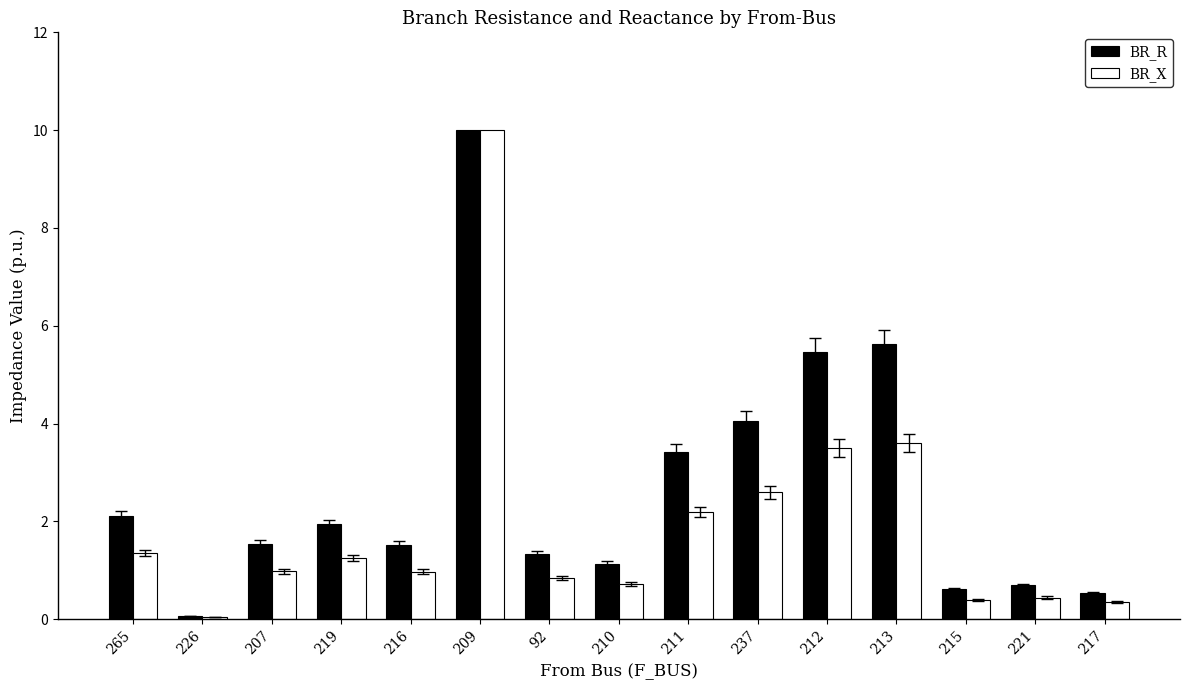

Which series has the widest spread of values?

BR_X